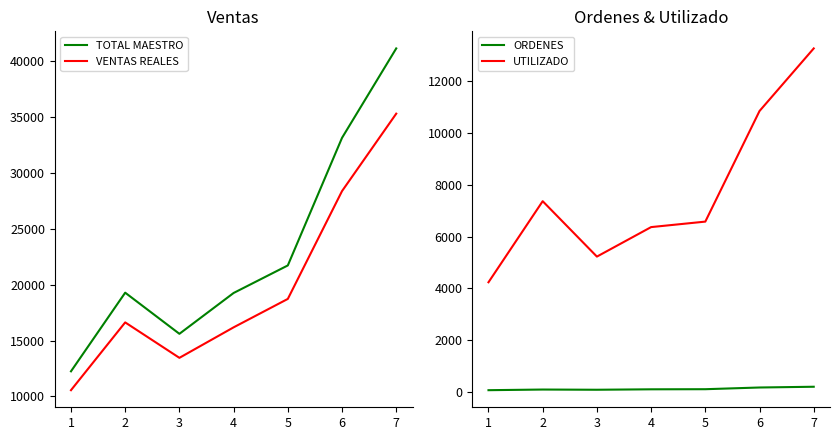

How many values in the VENTAS REALES series exceed 16628?

4